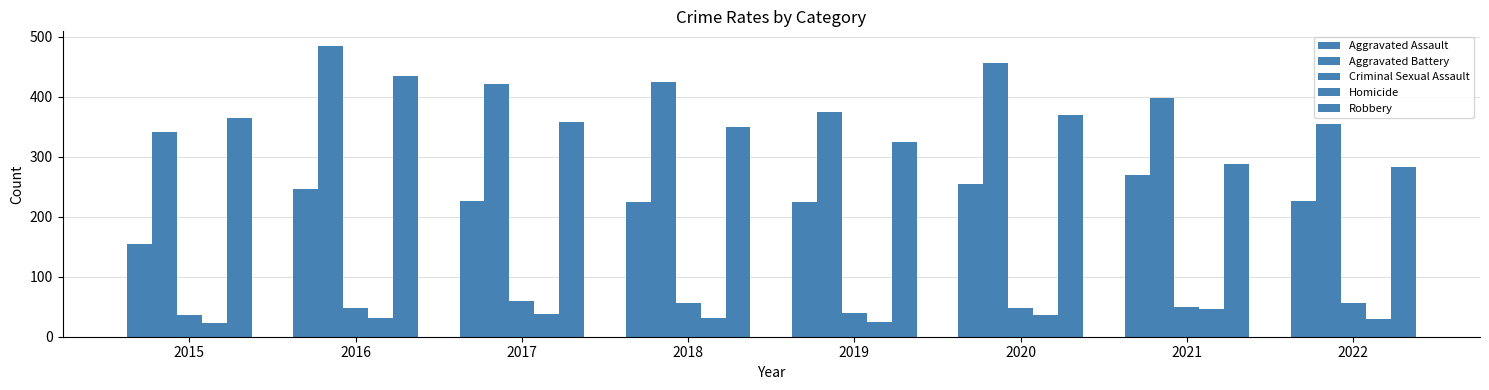

What is the difference between the second highest and second lowest values in the Robbery series?

82